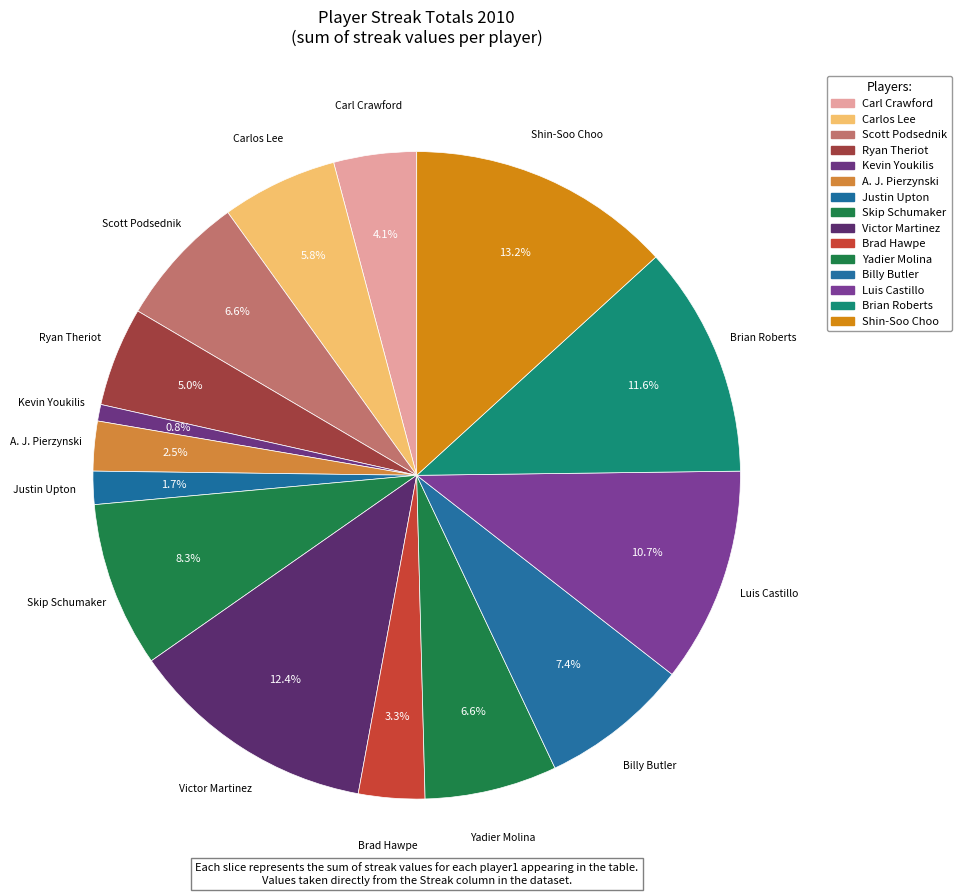

Count the number of slices in the pie.

15